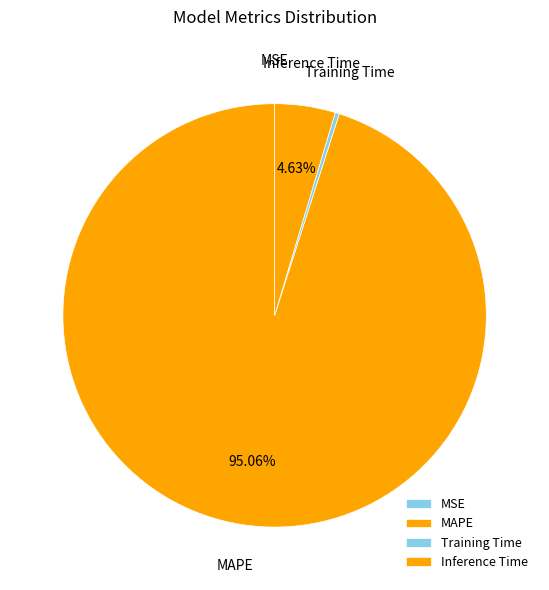

Combined, do Training Time and Inference Time account for over 50%?

No